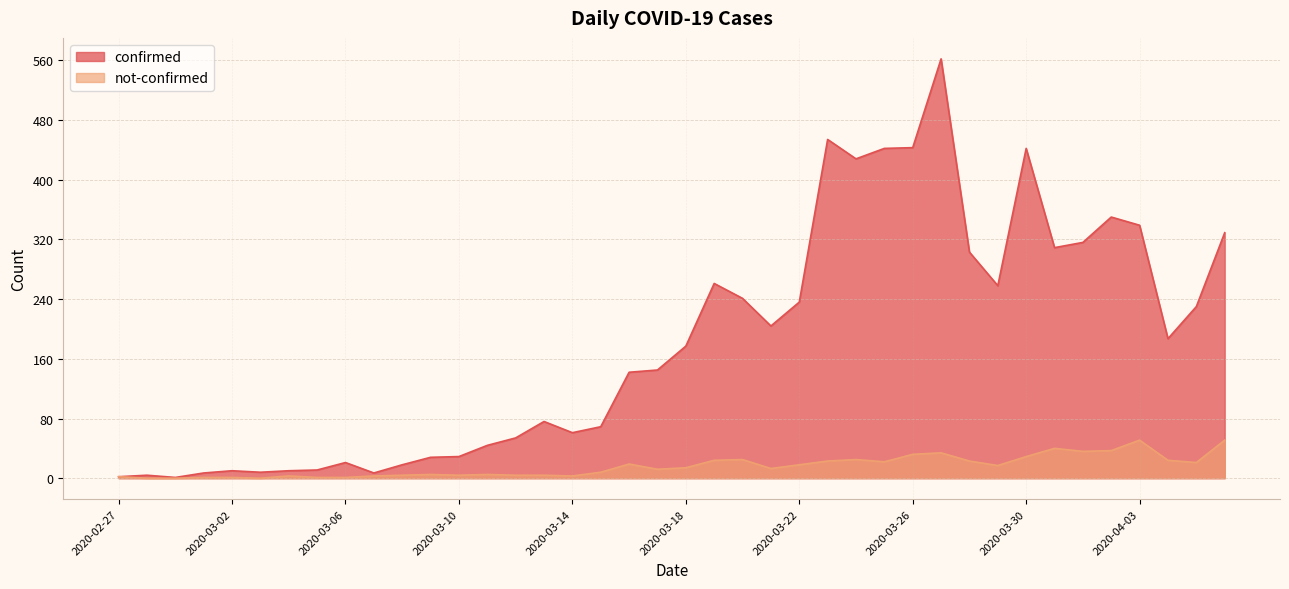

Does the chart display data point markers on the line(s)?

No